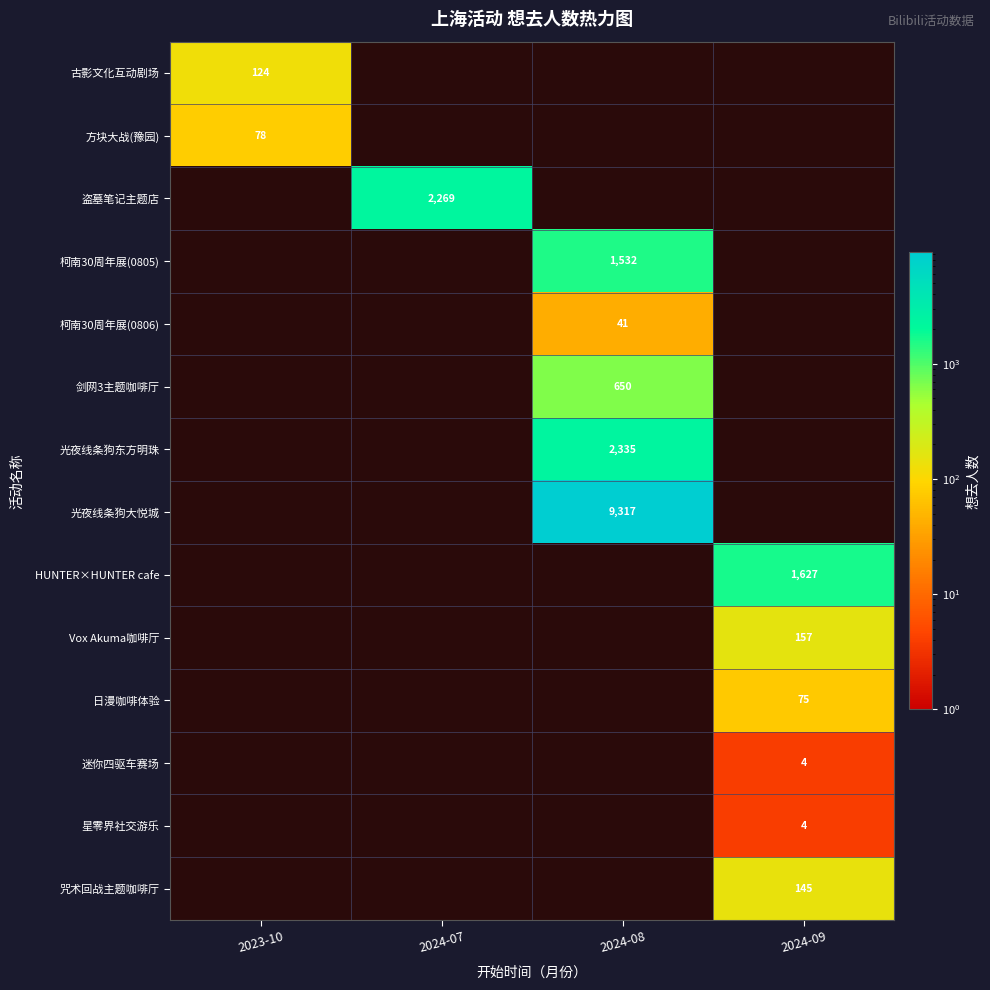

Is the value of 咒术回战主题咖啡厅 at 2024-09 greater than the value of 古影文化互动剧场 at 2023-10?

Yes